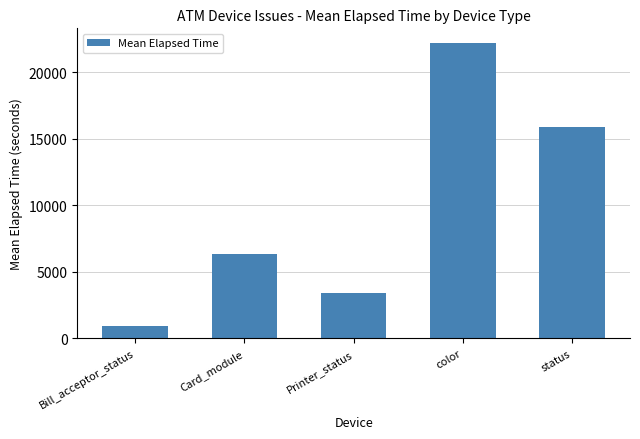

List the labels in order of value, smallest first.

Bill_acceptor_status, Printer_status, Card_module, status, color